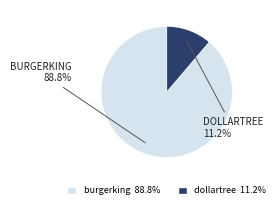

What is the smallest slice in the pie chart?

dollartree